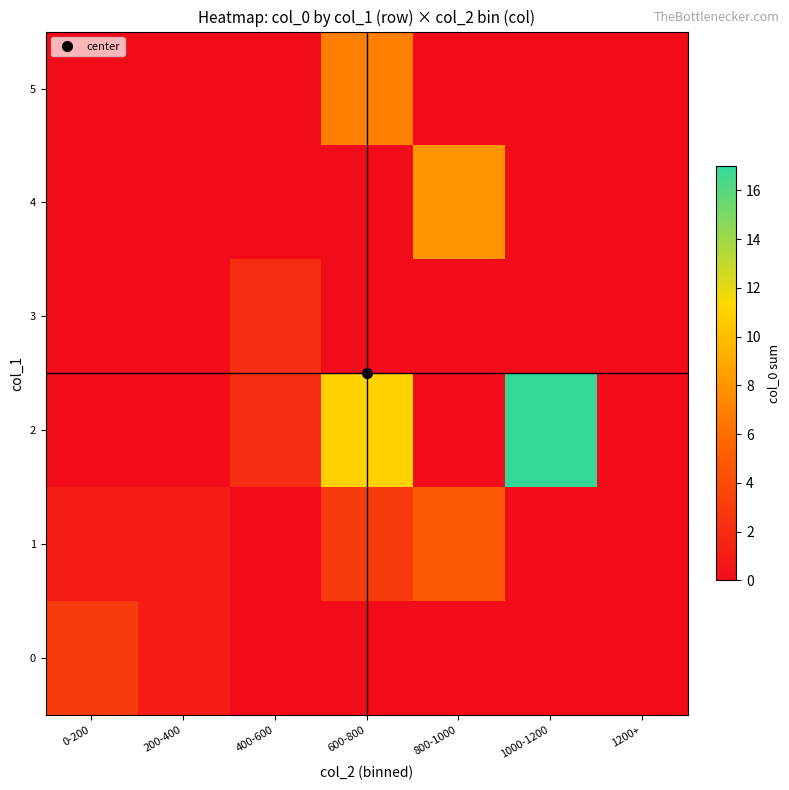

Reading right to left, what are all the values shown in this chart?

0: 1200+=0	1000-1200=0	800-1000=0	600-800=0	400-600=0	200-400=1	0-200=3
1: 1200+=0	1000-1200=0	800-1000=5	600-800=3	400-600=0	200-400=1	0-200=1
2: 1200+=0	1000-1200=17	800-1000=0	600-800=11	400-600=2	200-400=0	0-200=0
3: 1200+=0	1000-1200=0	800-1000=0	600-800=0	400-600=2	200-400=0	0-200=0
4: 1200+=0	1000-1200=0	800-1000=8	600-800=0	400-600=0	200-400=0	0-200=0
5: 1200+=0	1000-1200=0	800-1000=0	600-800=7	400-600=0	200-400=0	0-200=0